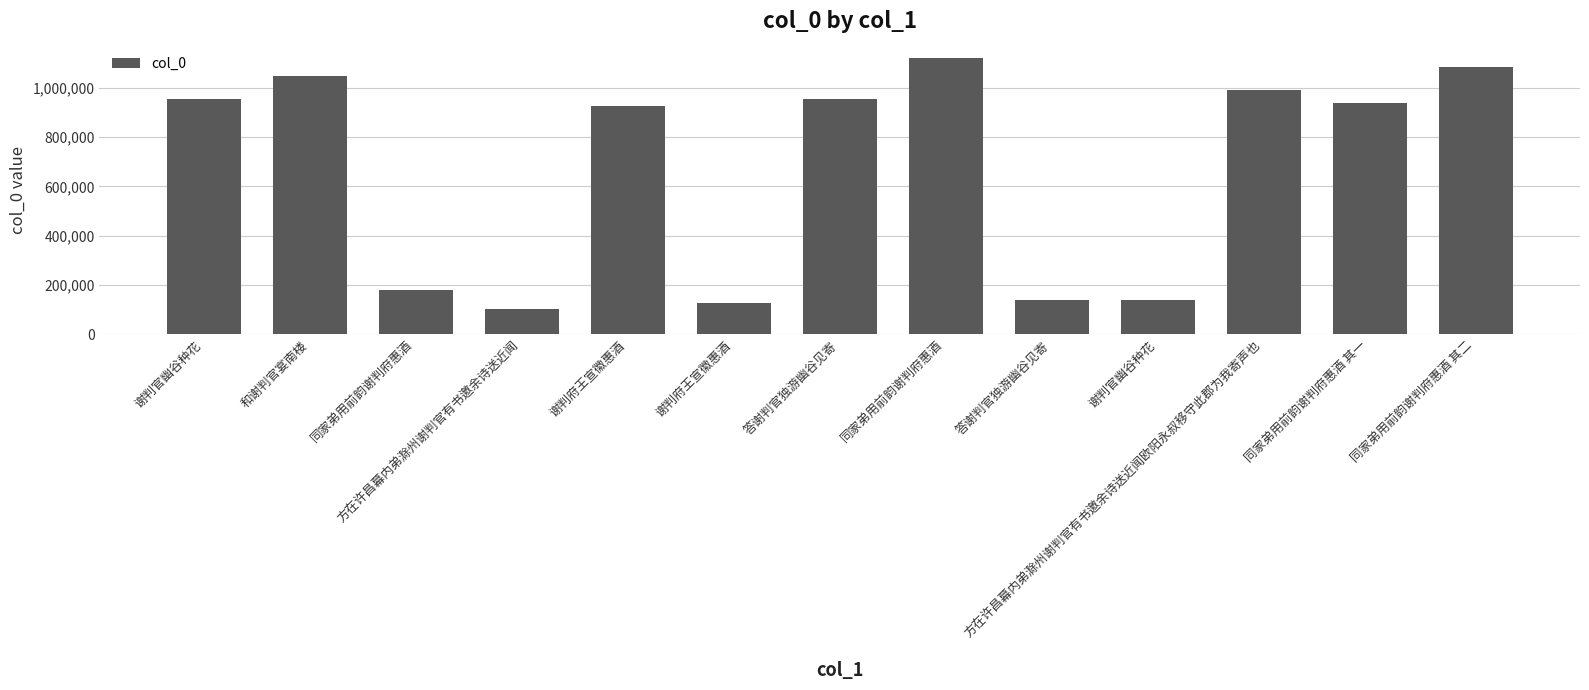

Which label corresponds to the largest value in the chart?

同家弟用前韵谢判府惠酒